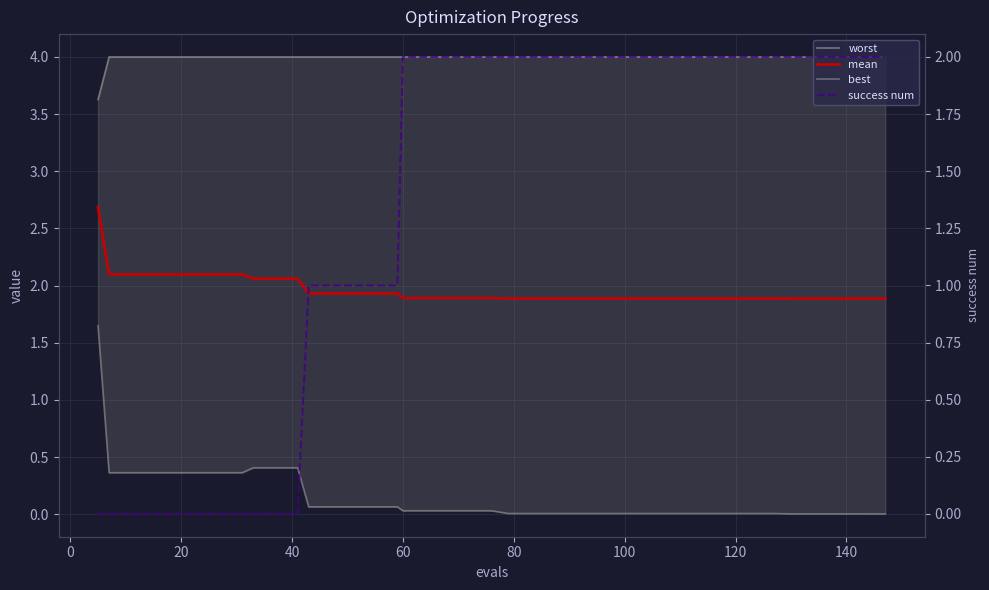

What is the greatest value displayed?

4.0